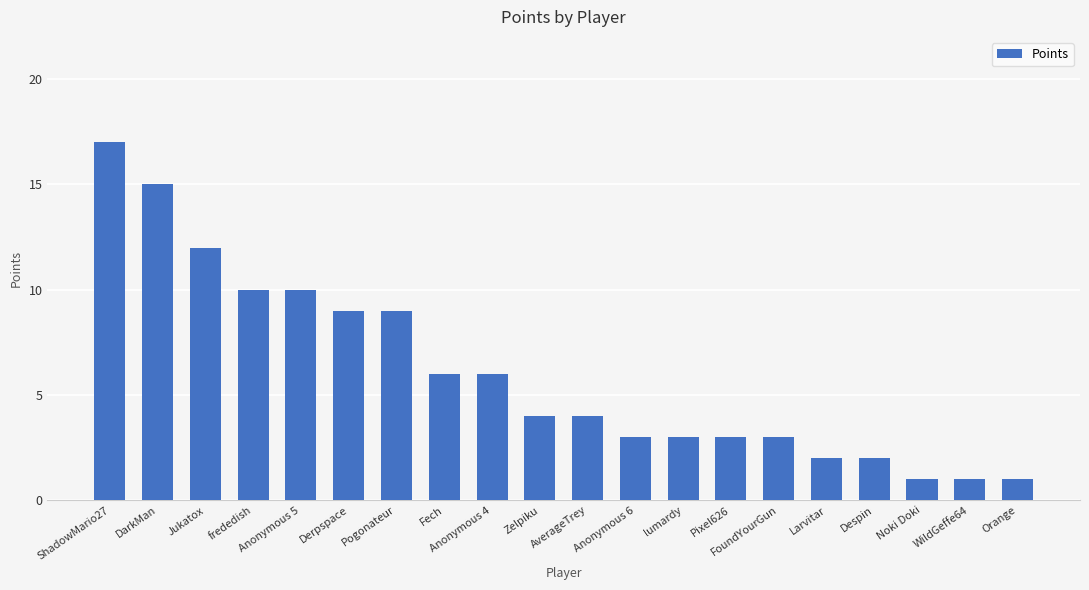

True or false: the data shows 9 at Pogonateur.

True